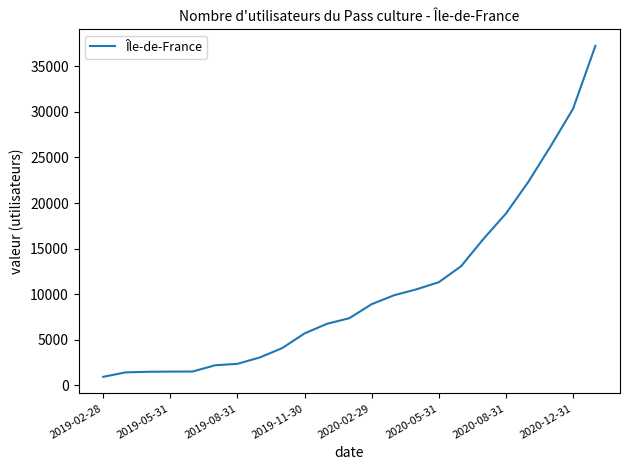

What is the difference between the maximum and minimum values?

36306